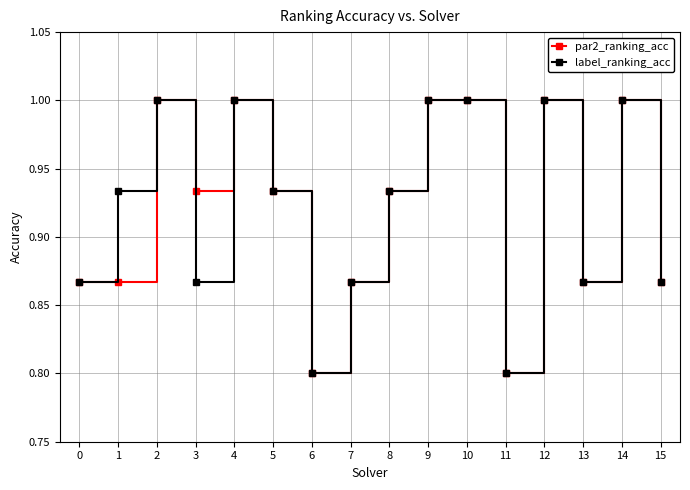

True or false: par2_ranking_acc has more than 1 interior local peaks.

True